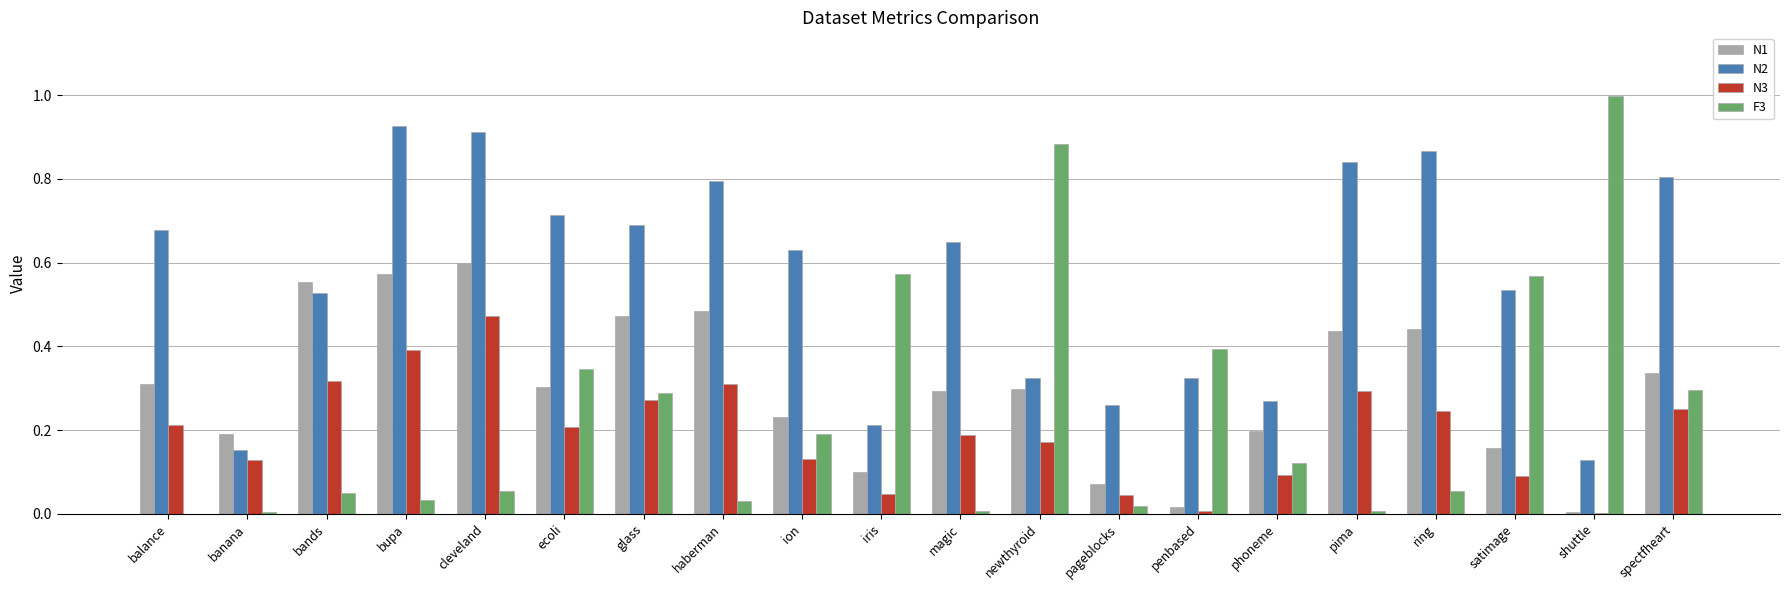

Which series changed the most between bands and newthyroid?

F3